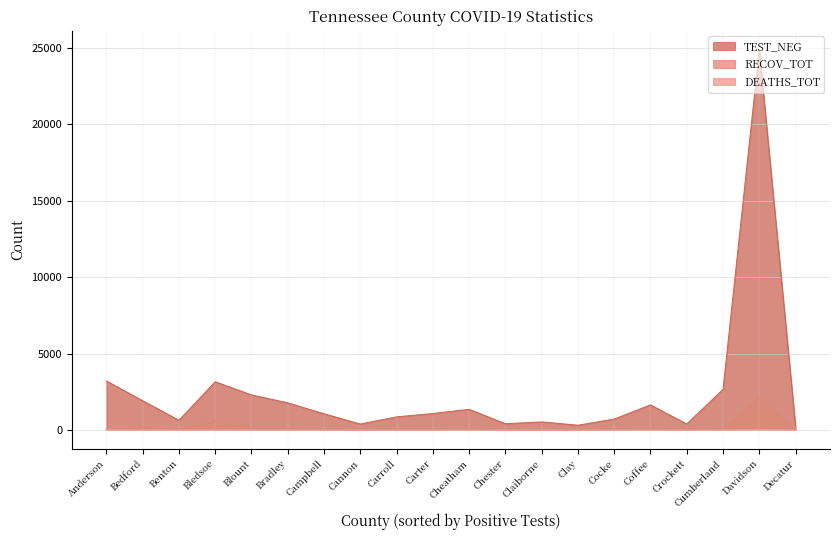

True or false: TEST_NEG and RECOV_TOT intersect in this chart.

False